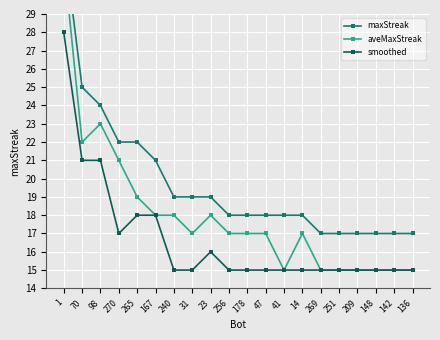

Reading left to right, list all the values displayed in this chart.

maxStreak: 33	25	24	22	22	21	19	19	19	18	18	18	18	18	17	17	17	17	17	17
aveMaxStreak: 32	22	23	21	19	18	18	17	18	17	17	17	15	17	15	15	15	15	15	15
smoothed: 28	21	21	17	18	18	15	15	16	15	15	15	15	15	15	15	15	15	15	15